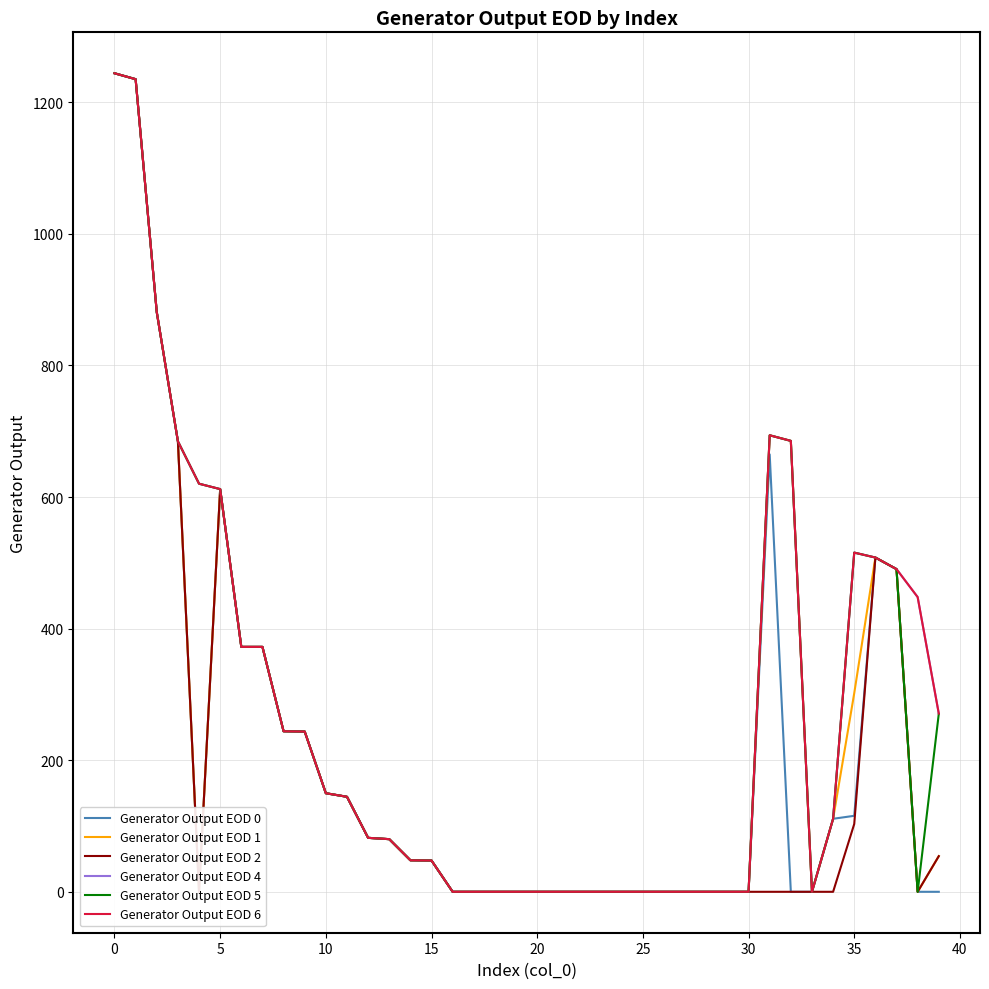

What is the difference between the highest and lowest values at 39?

270.9